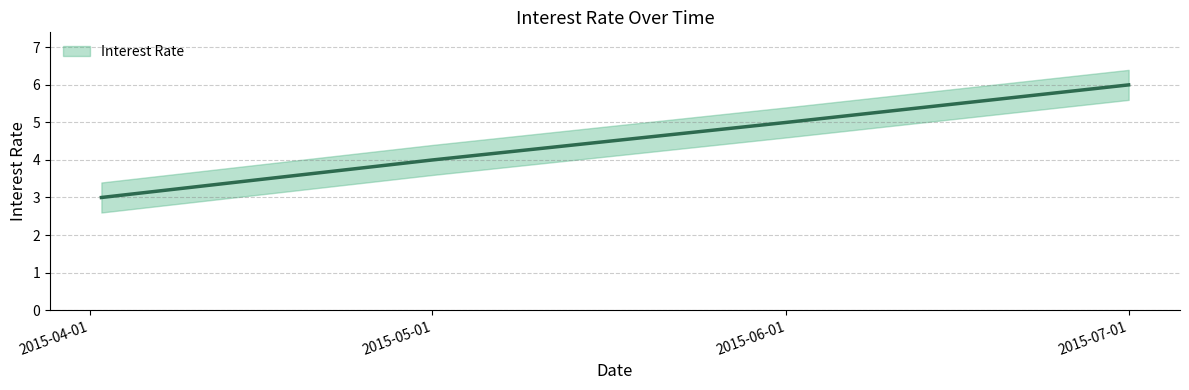

Reading left to right, list all the values displayed in this chart.

3	4	5	6